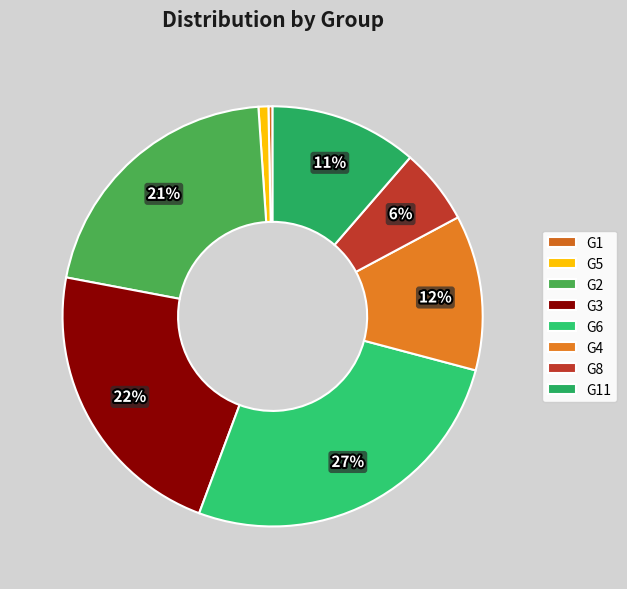

To the nearest percent, what percentage of the pie is G1?

0%